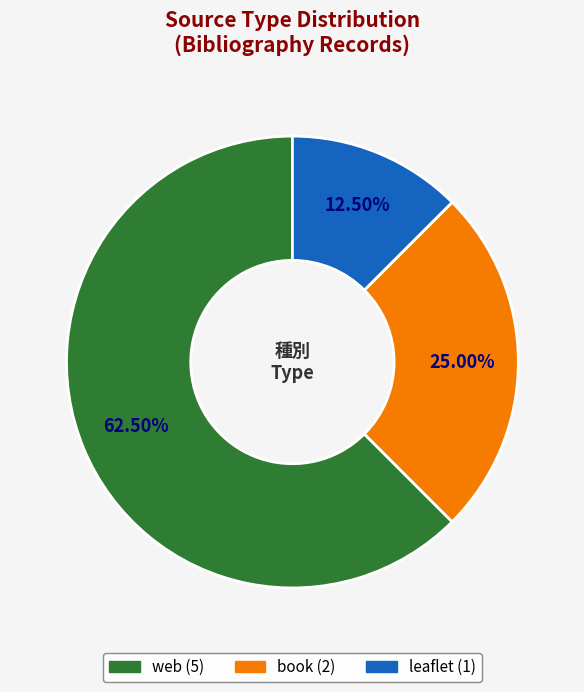

The leaflet slice represents 26% of the pie. True or false?

False